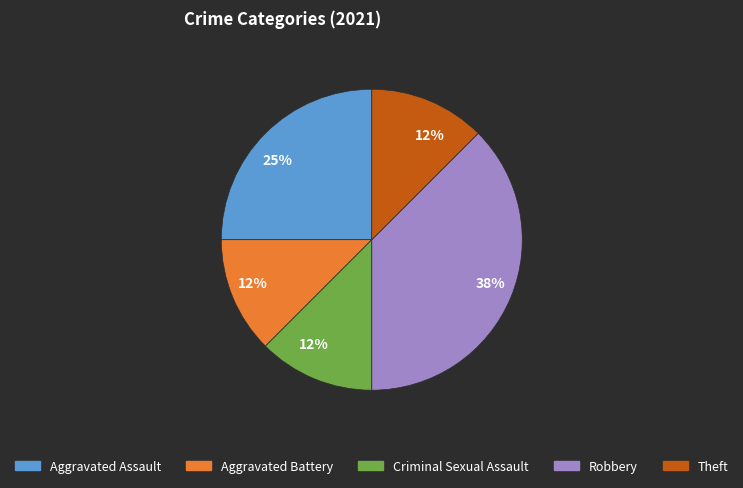

To the nearest percent, what is the average slice percentage?

20%